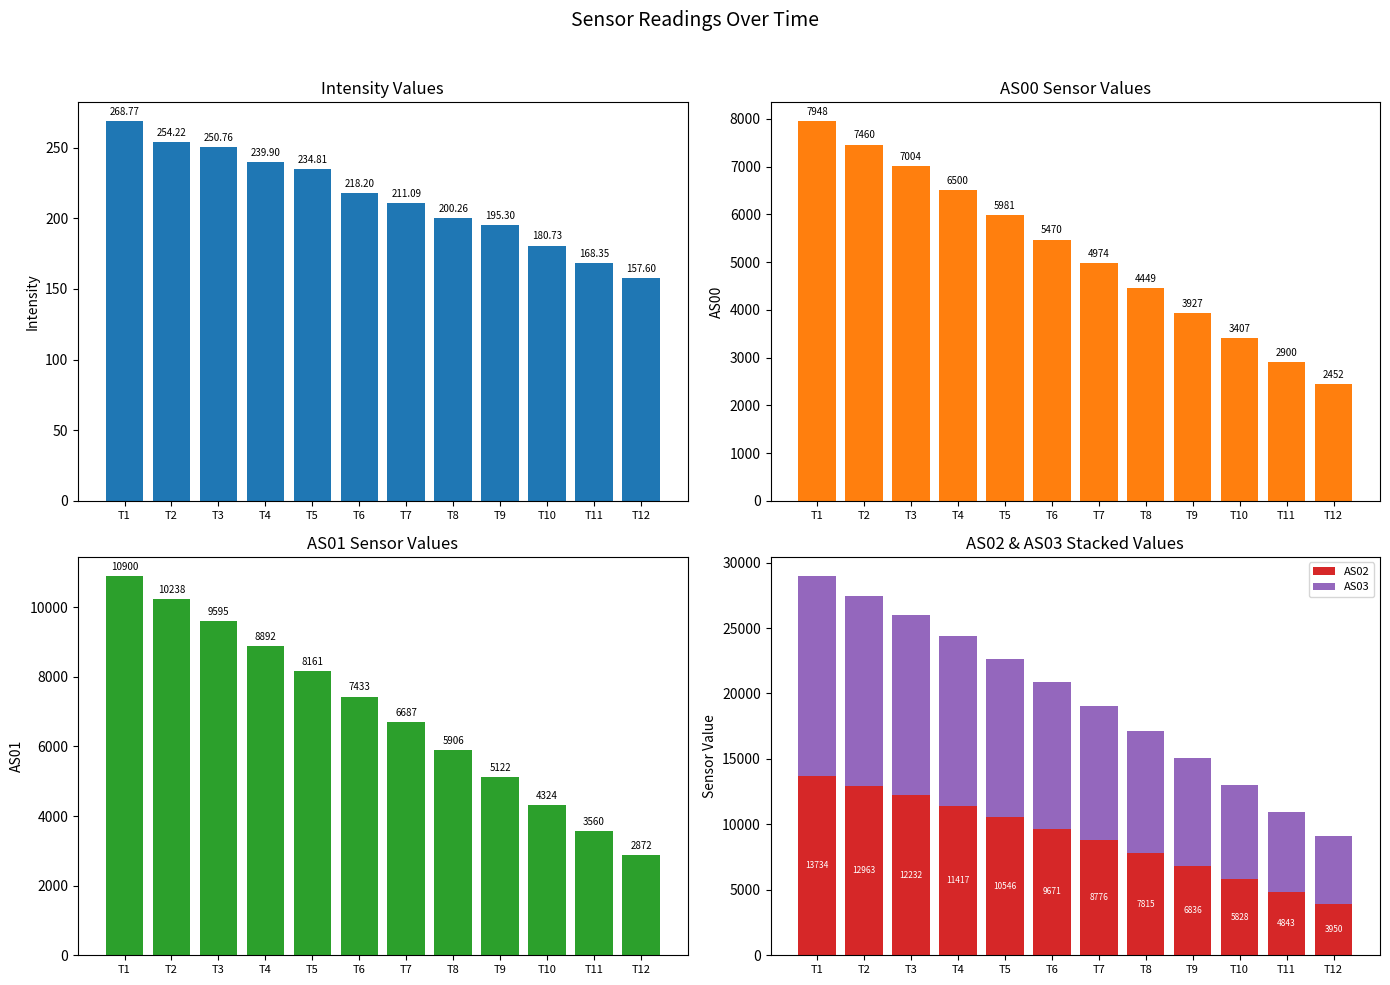

How many groups of bars are there?

12